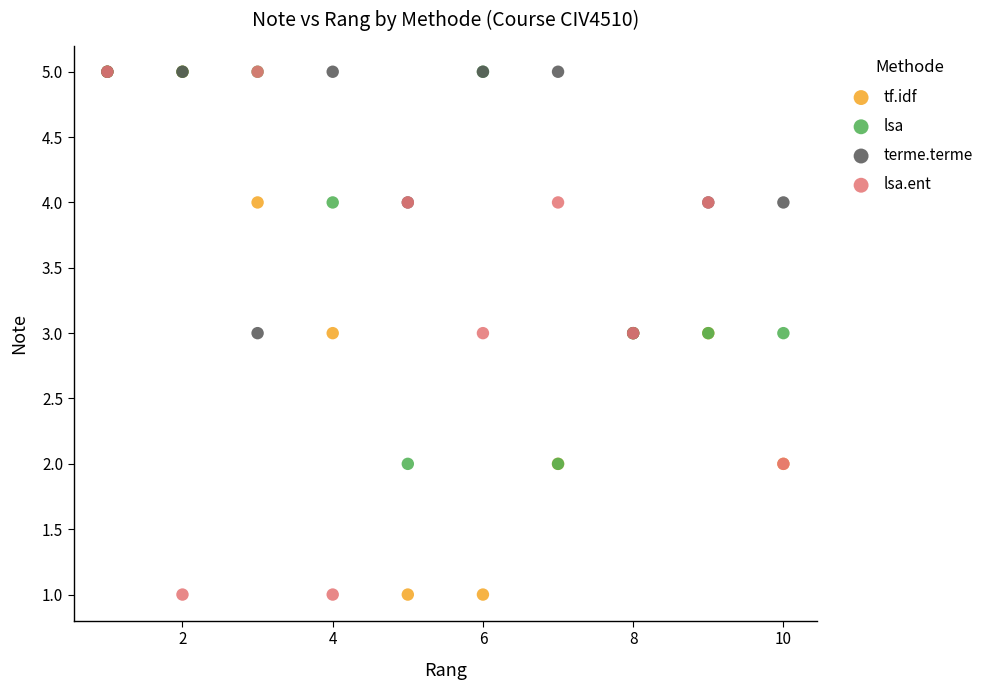

What are all the series names shown in the legend?

tf.idf, lsa, terme.terme, lsa.ent